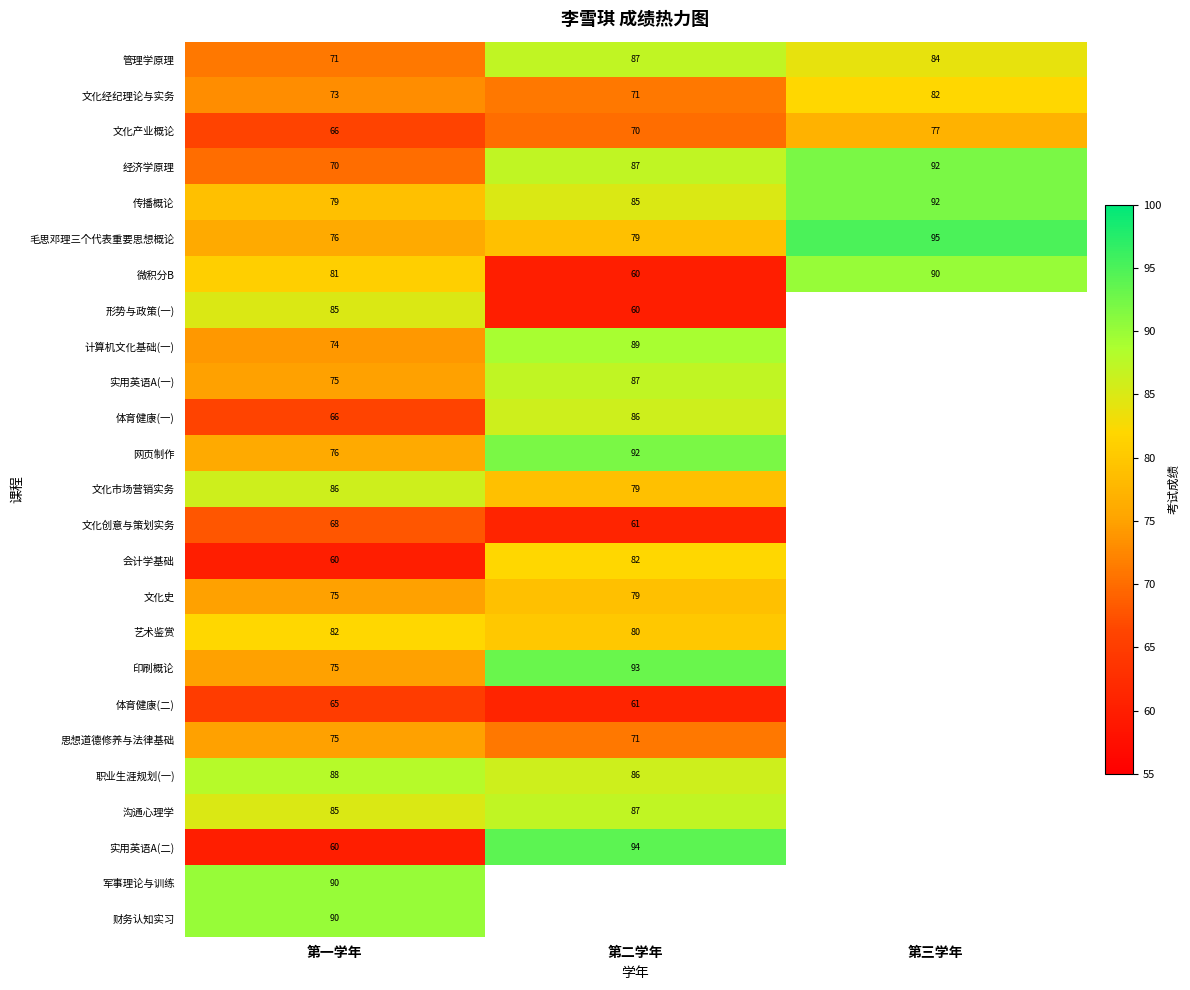

At how many categories does at least one series exceed 70?

3